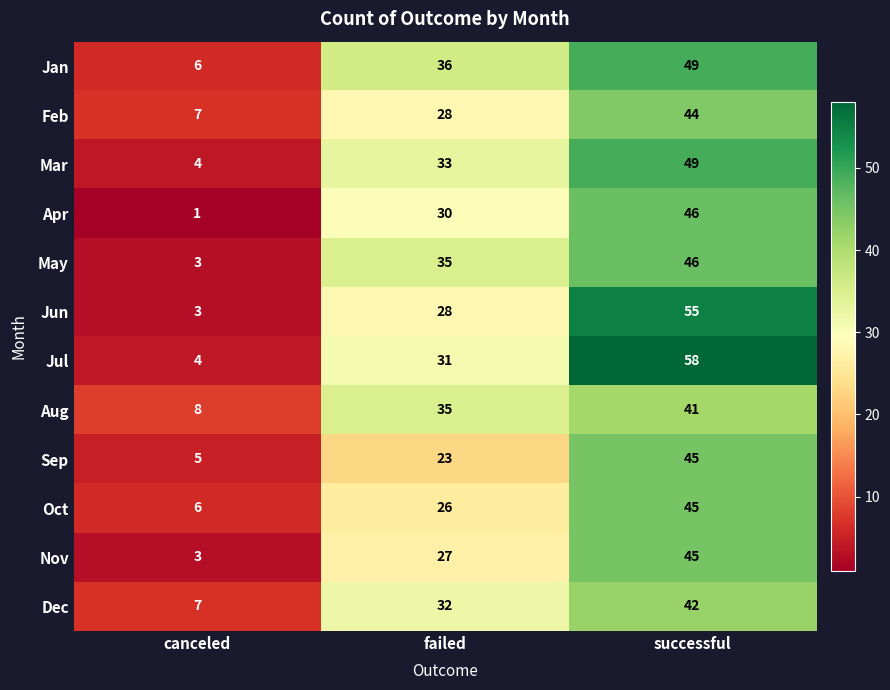

Which series has the largest total across all categories?

Jul